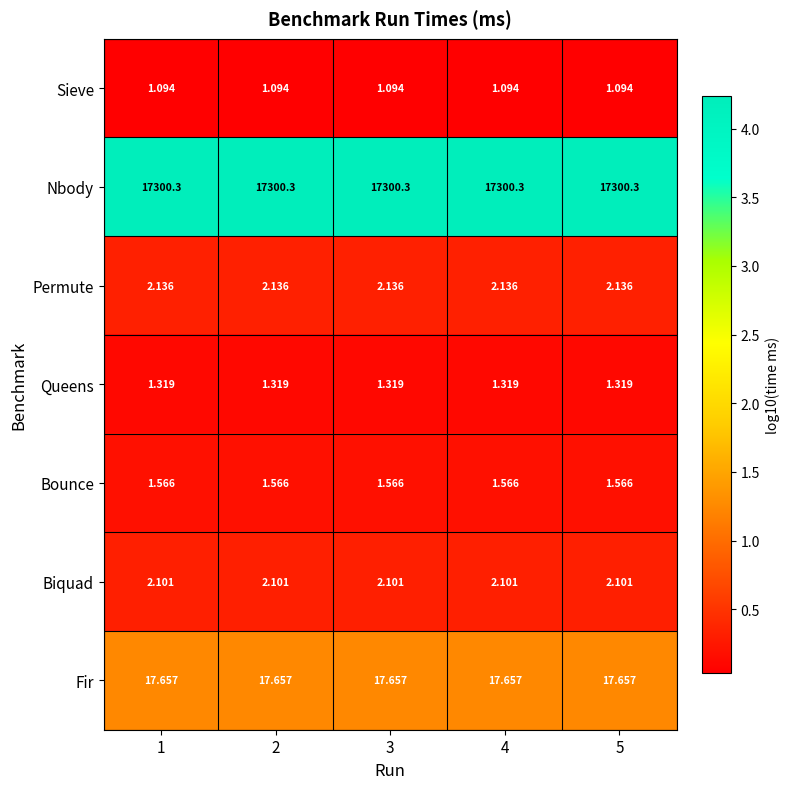

List the series in order of their peak value, highest first.

Nbody, Fir, Permute, Biquad, Bounce, Queens, Sieve